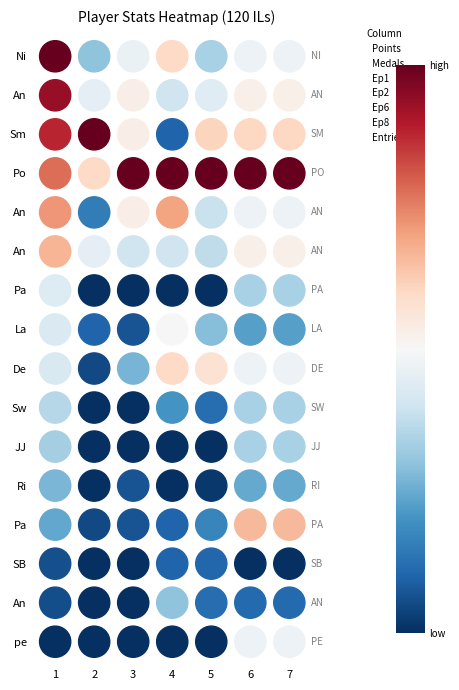

What are all the series names shown in the legend?

Points, Medals, Ep1, Ep2, Ep6, Ep8, Entries